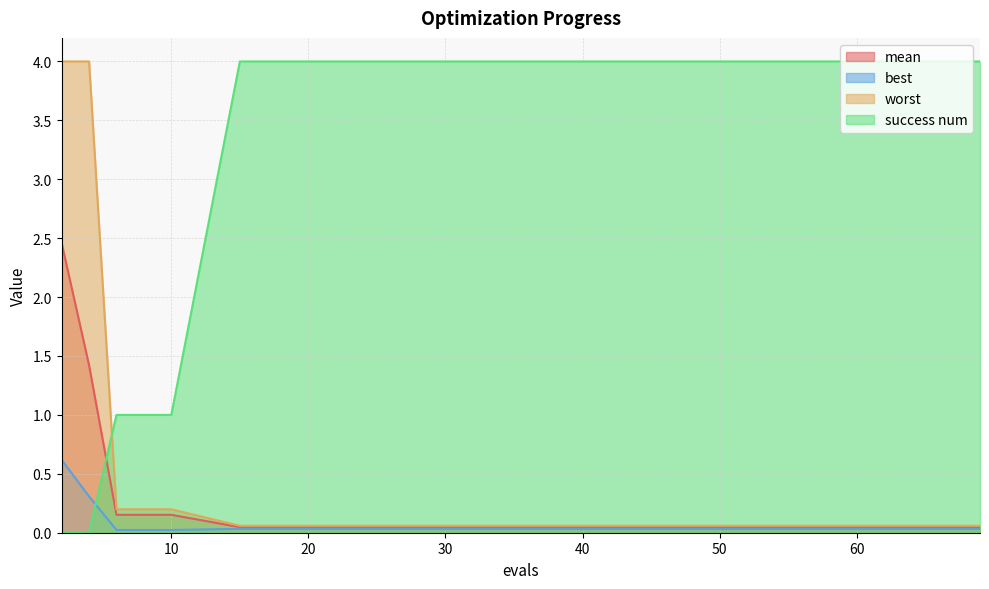

What are all the series names shown in the legend?

mean, best, worst, success num